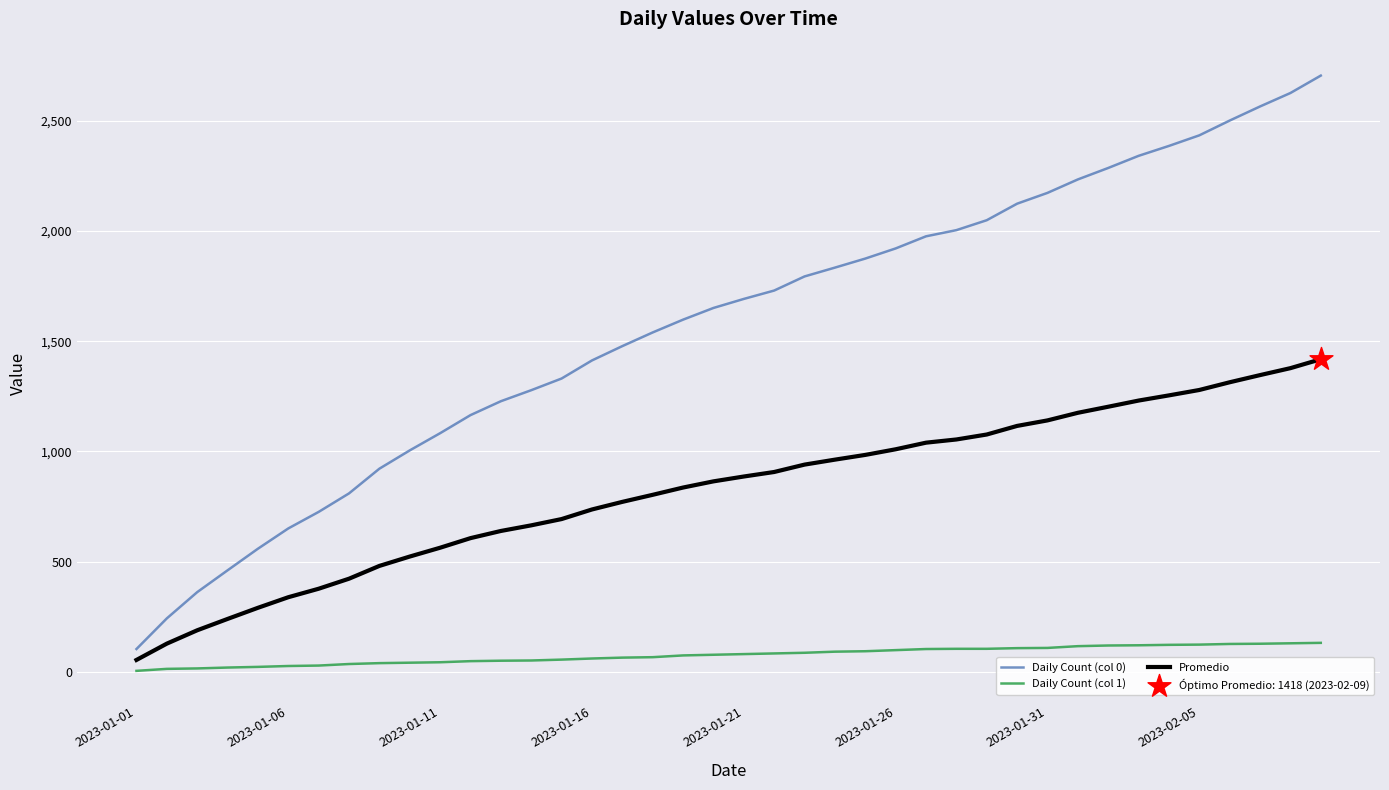

Which series has the widest spread of values?

Daily Count (col 0)